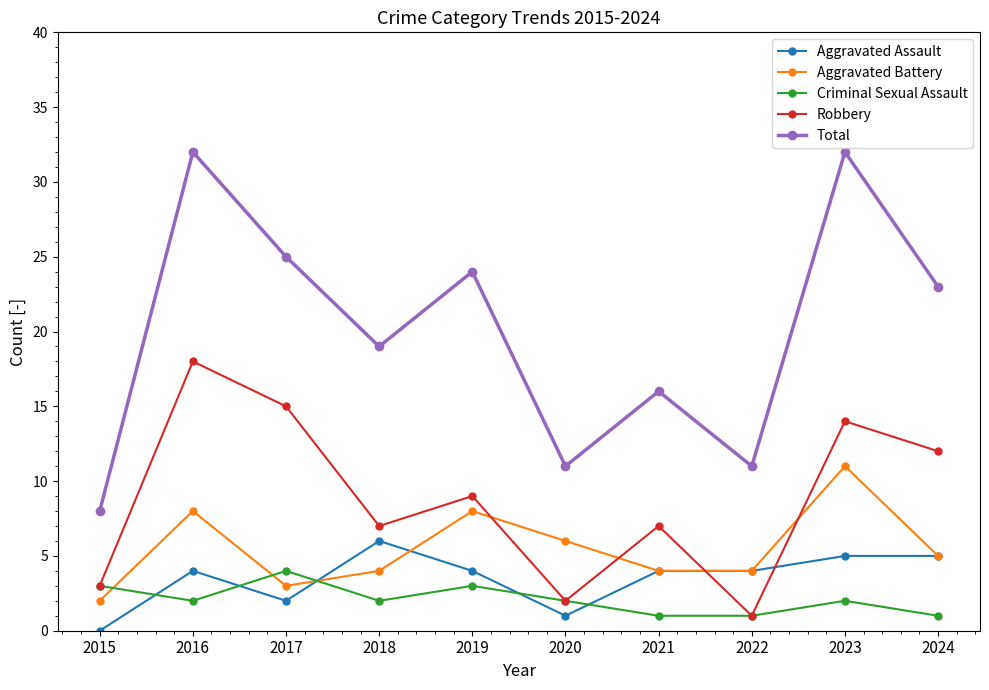

Which series has the largest total across all categories?

Total